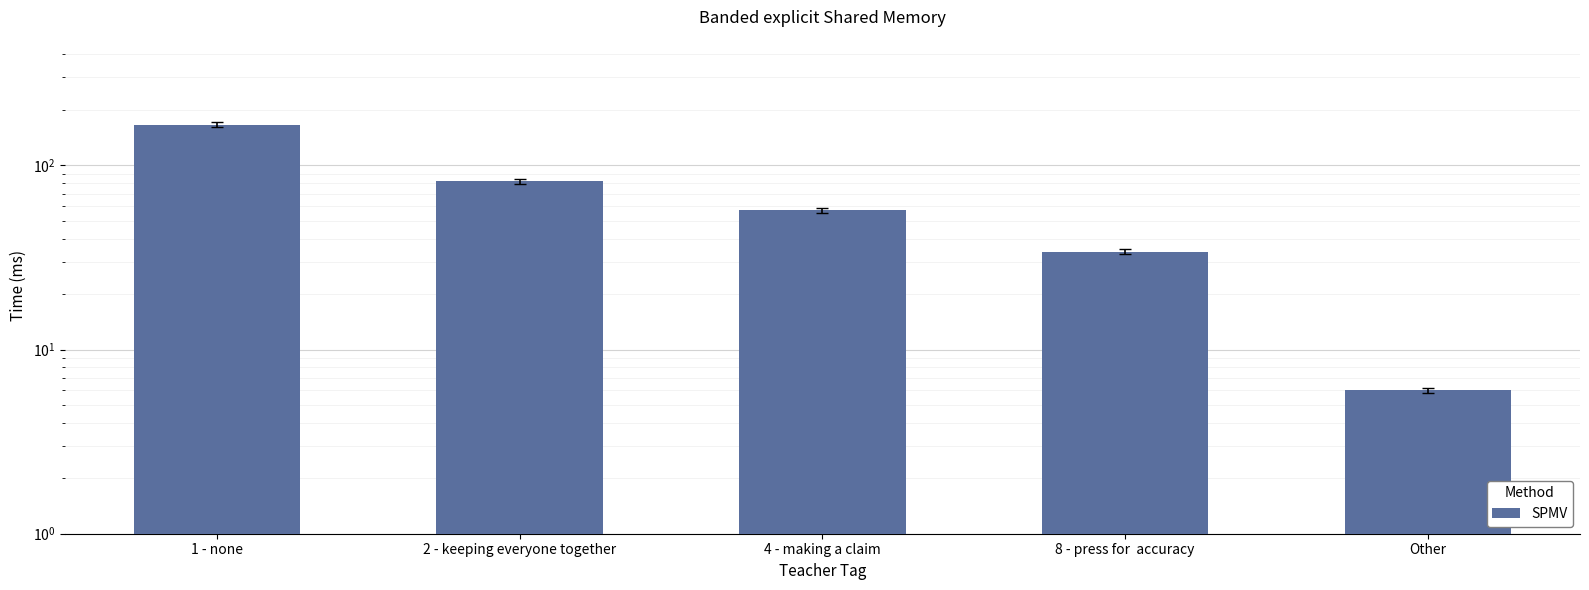

Where does the data first go above 57?

1 - none